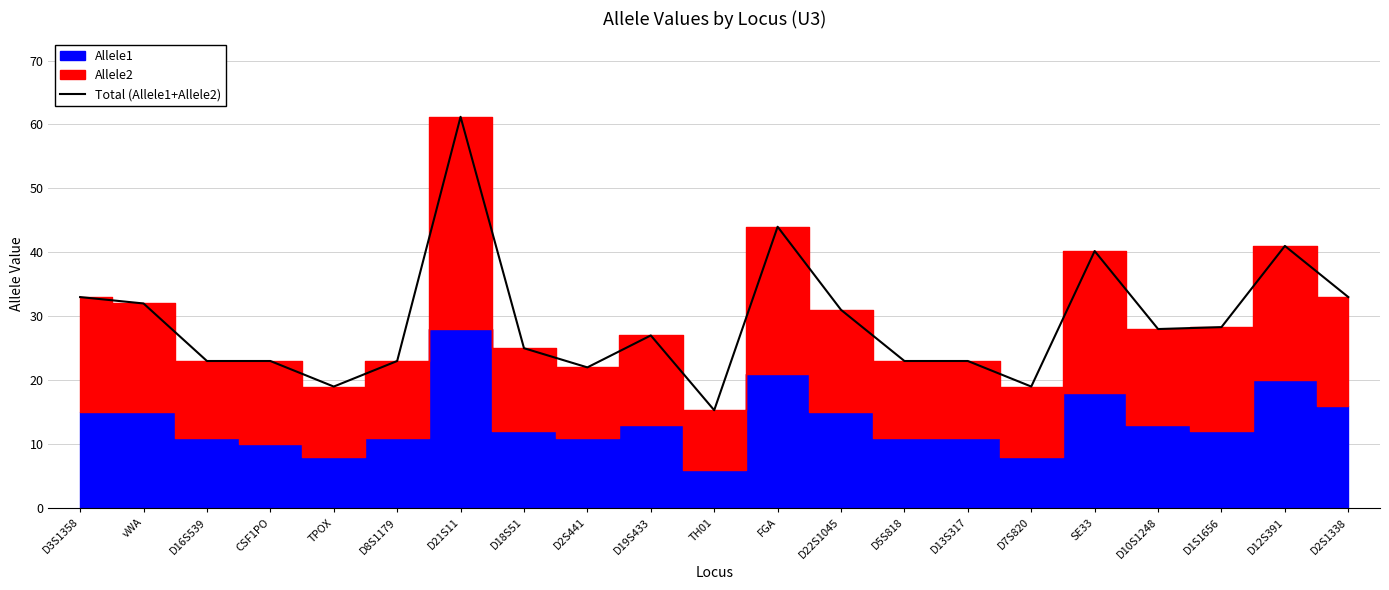

What is the change in value from D5S818 to D2S1338?

+10.0